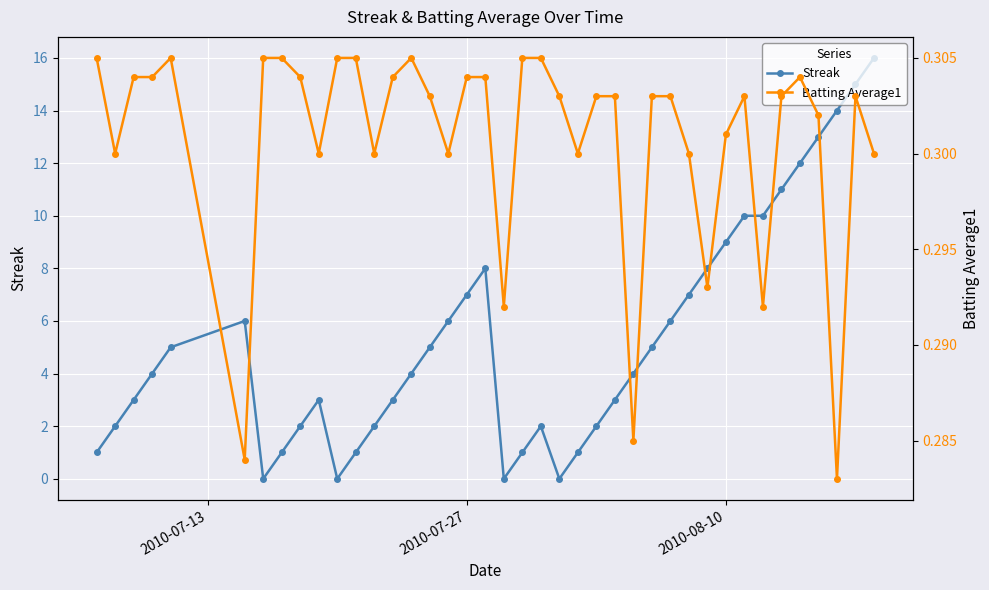

True or false: Streak has more than 1 interior local peaks.

True